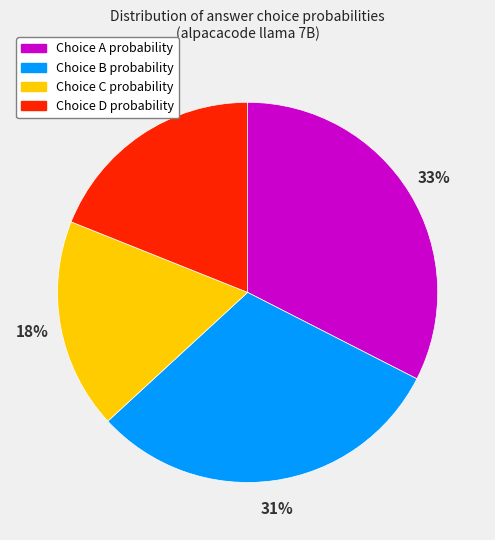

Which category has the smallest portion of the pie?

Choice C probability